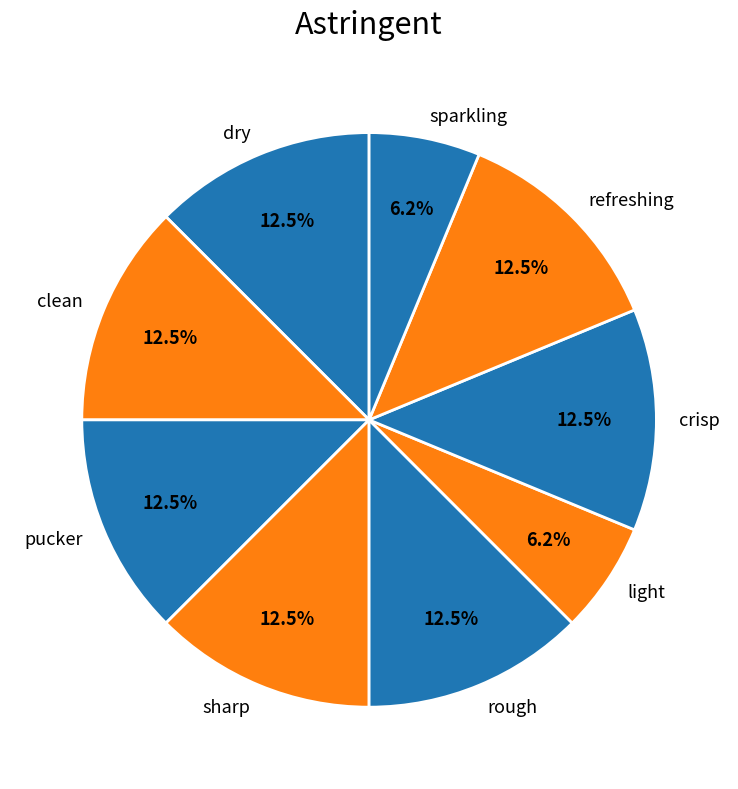

True or false: rough accounts for 2% of the total.

False